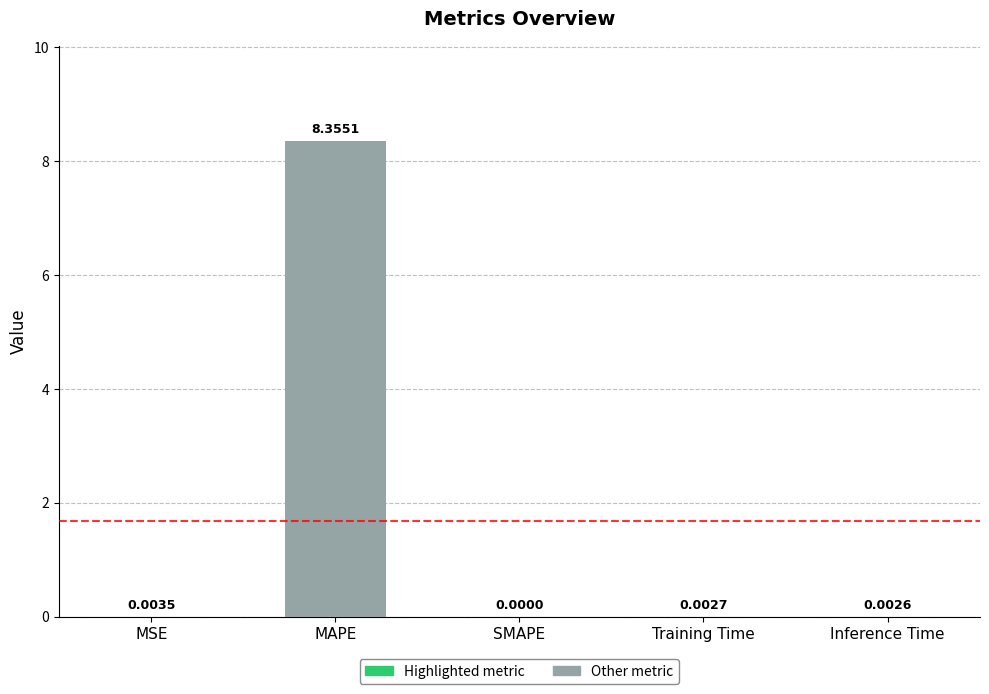

At which label is the value closest to 4?

MSE